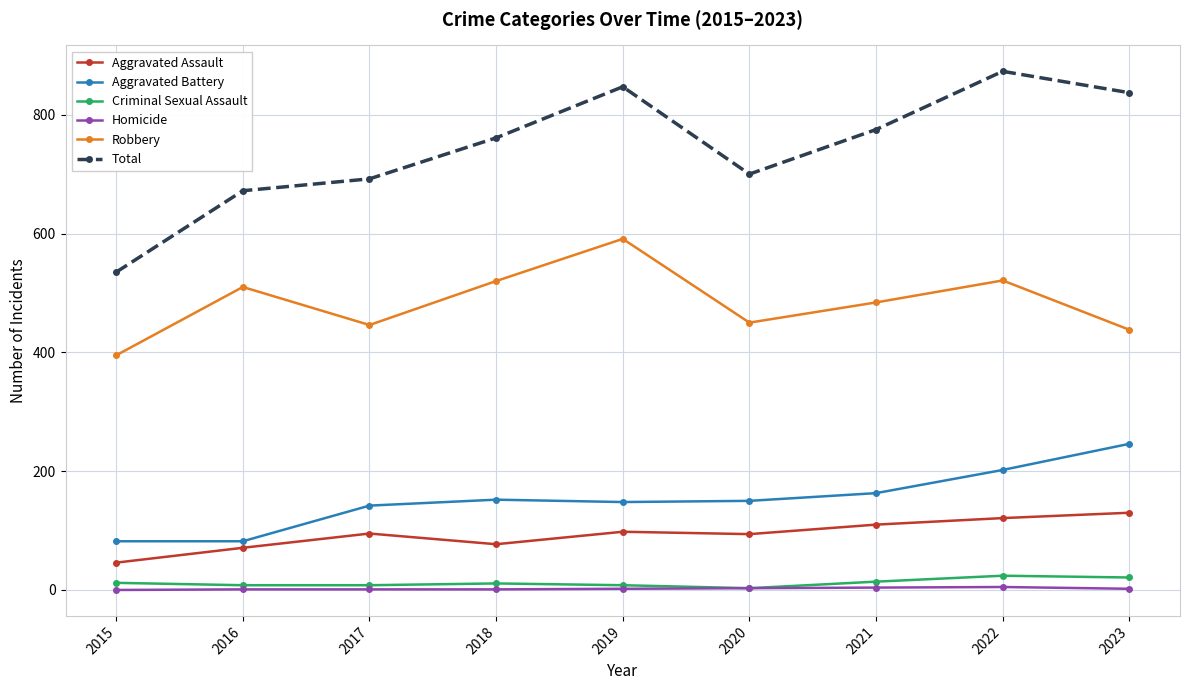

True or false: Robbery and Homicide intersect in this chart.

False